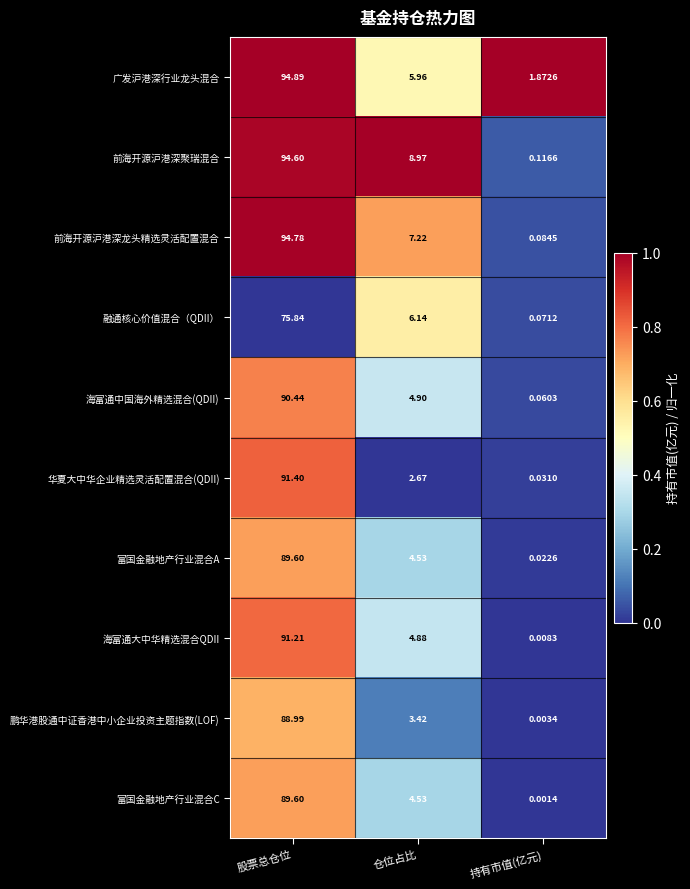

How many distinct data groups are displayed?

10